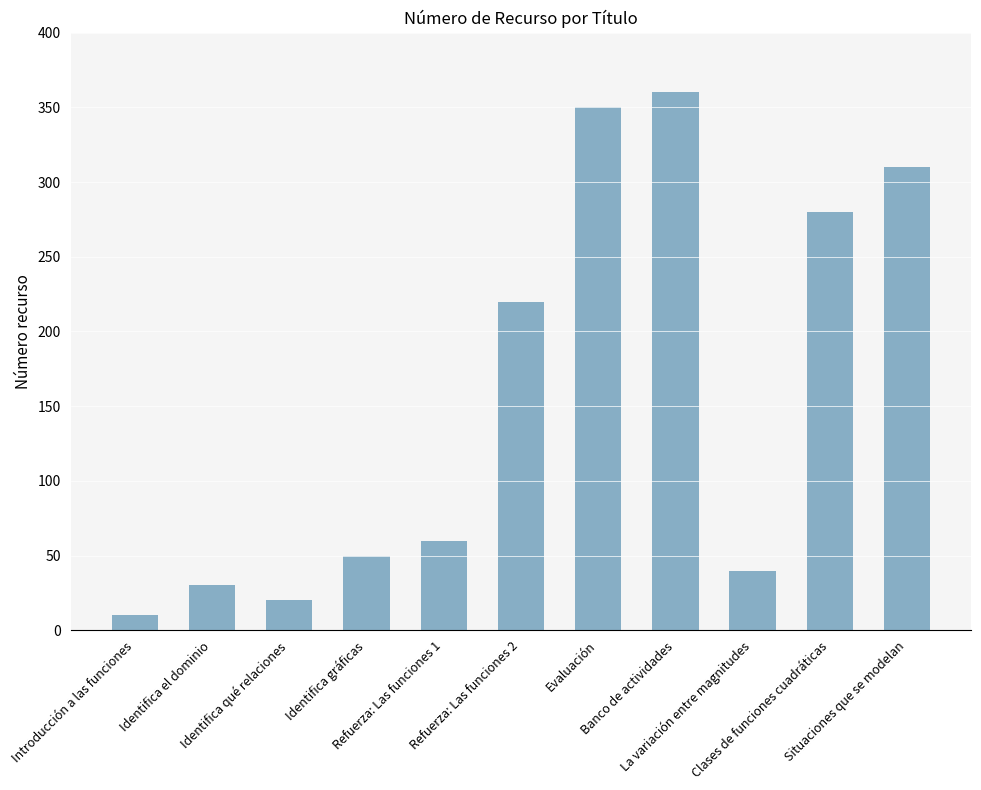

At which category does the chart reach its peak across all series?

Banco de actividades